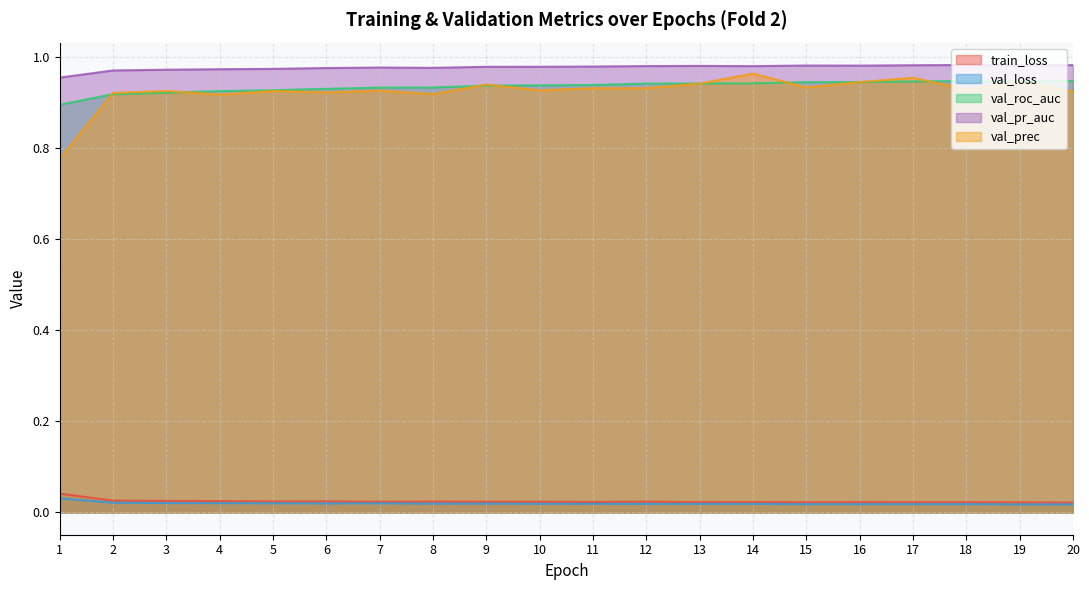

At which category is the sum across all series the highest?

14